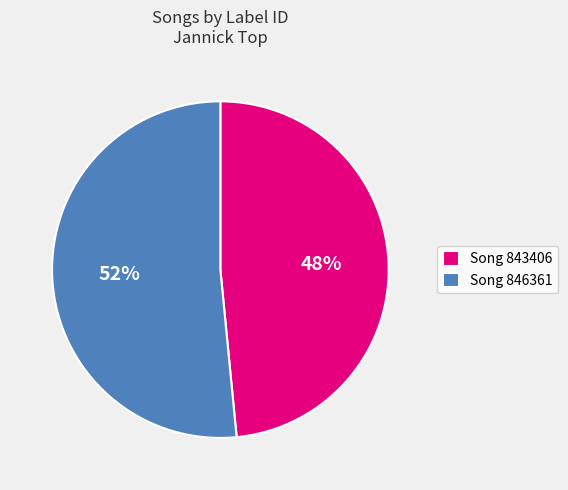

Combined, do Song 846361 and Song 843406 account for over 50%?

Yes